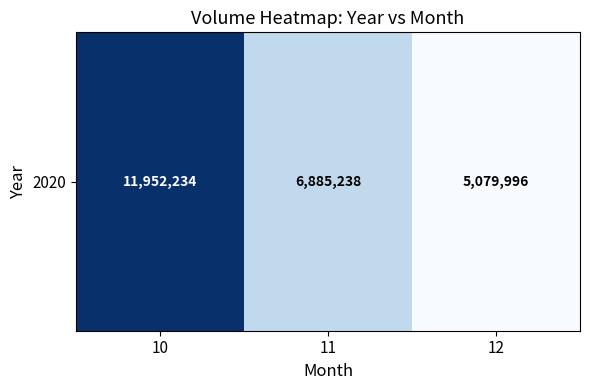

At which label is the value closest to 8516115?

11